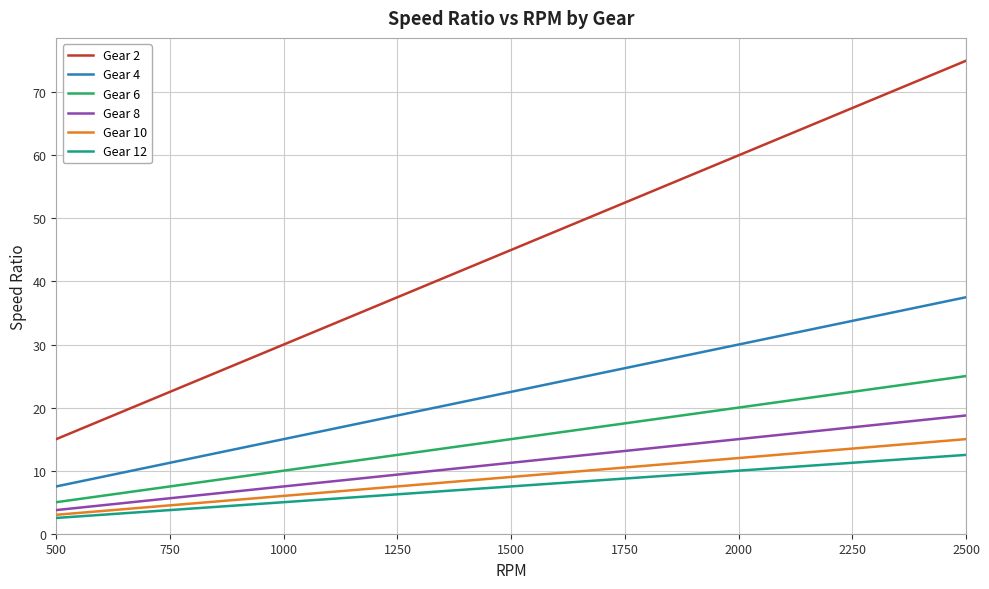

What is the greatest value displayed?

75.0